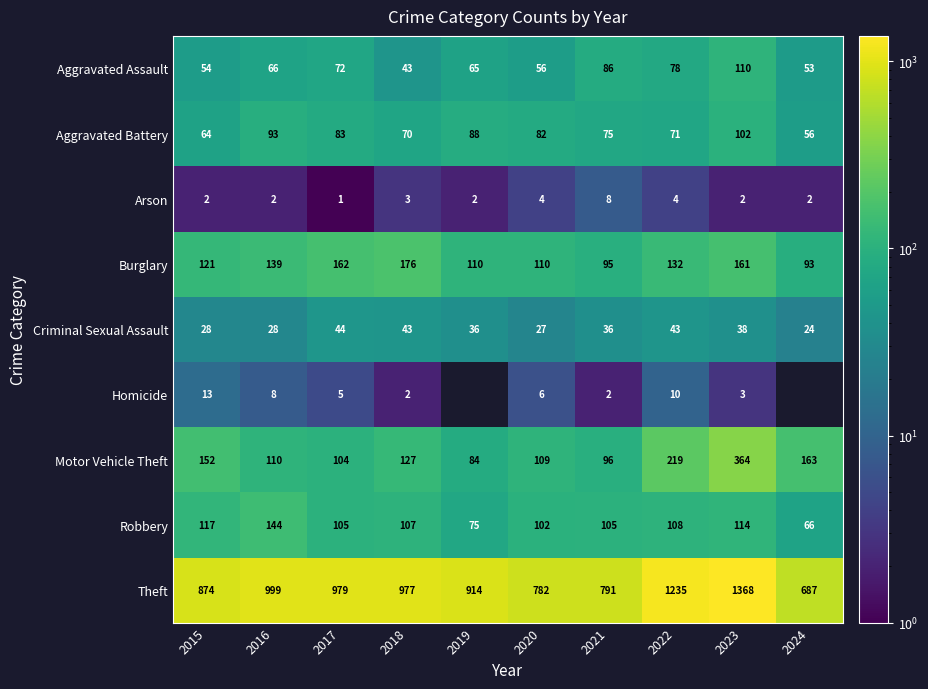

Rank the series at 2022 from lowest to highest value.

Arson, Homicide, Criminal Sexual Assault, Aggravated Battery, Aggravated Assault, Robbery, Burglary, Motor Vehicle Theft, Theft